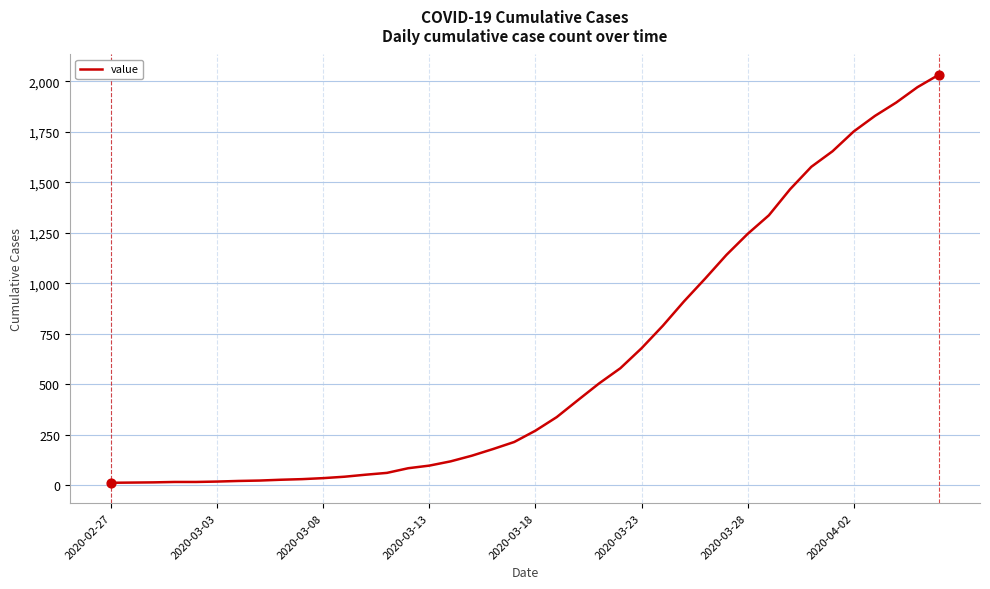

What is the difference between the maximum and minimum values?

2019